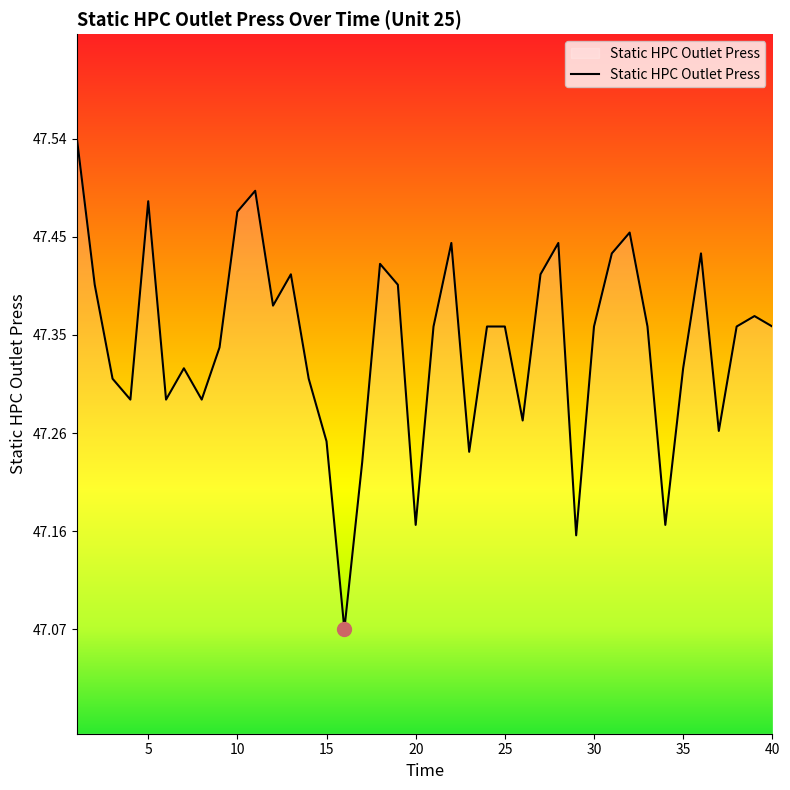

What is the smallest value displayed?

47.1